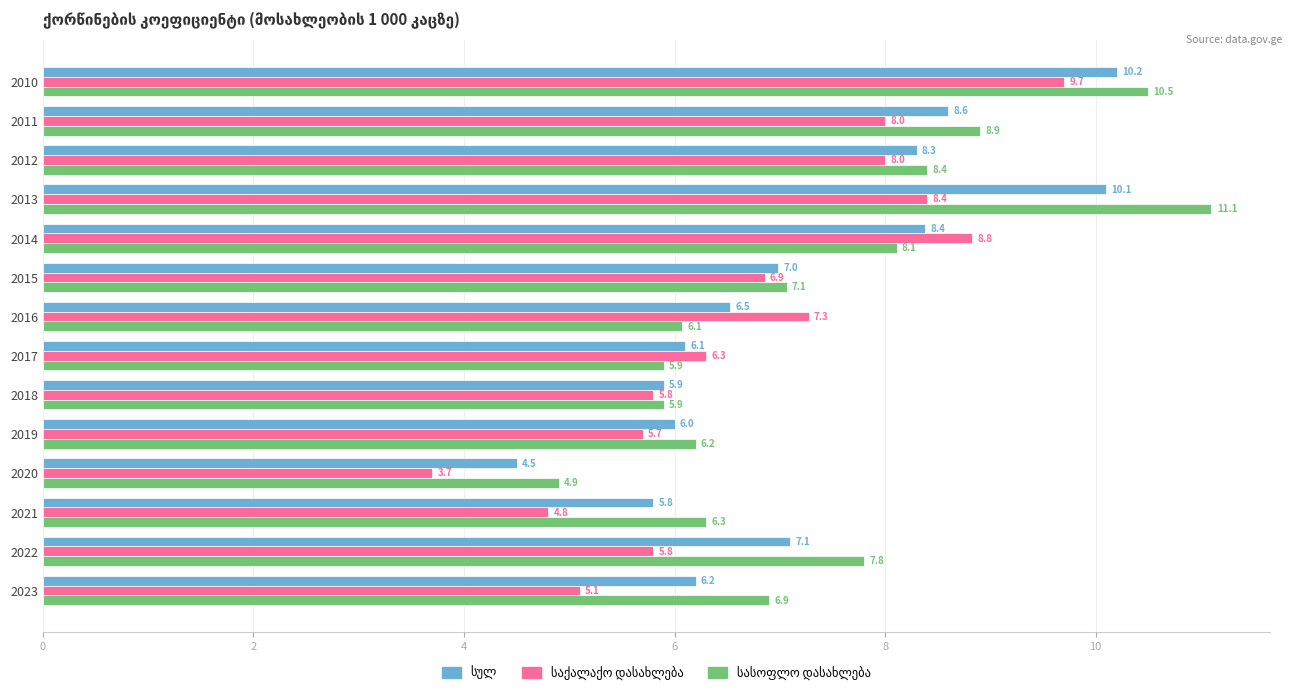

At which category is the sum across all series the highest?

2010